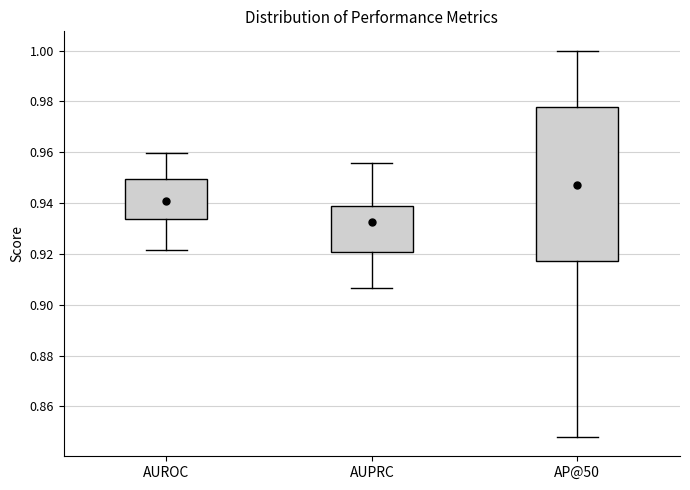

Comparing the boxes themselves (not the whiskers), which one is the tallest?

AP@50